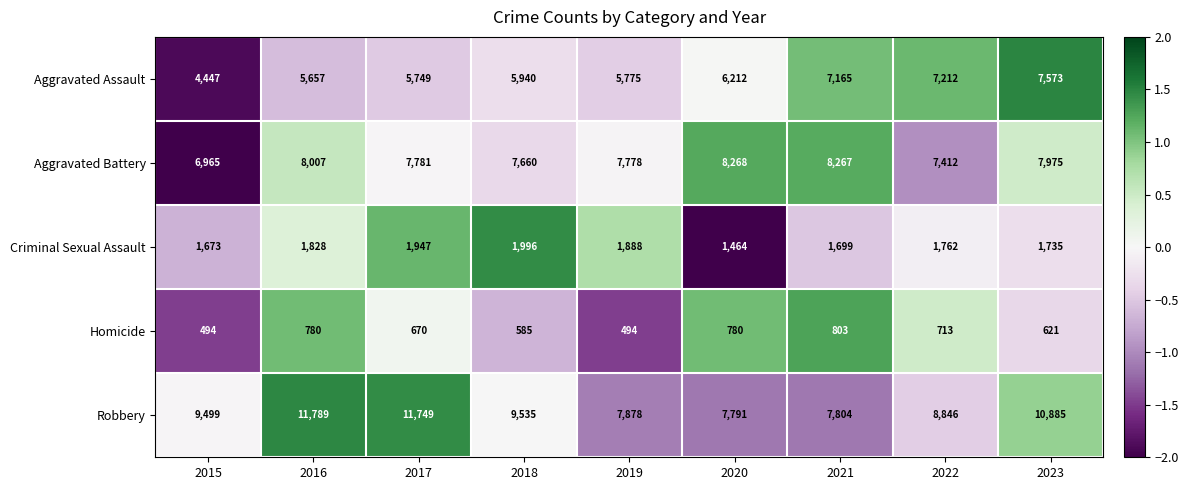

At 2023, list the series in order from smallest to largest.

Homicide, Criminal Sexual Assault, Aggravated Assault, Aggravated Battery, Robbery